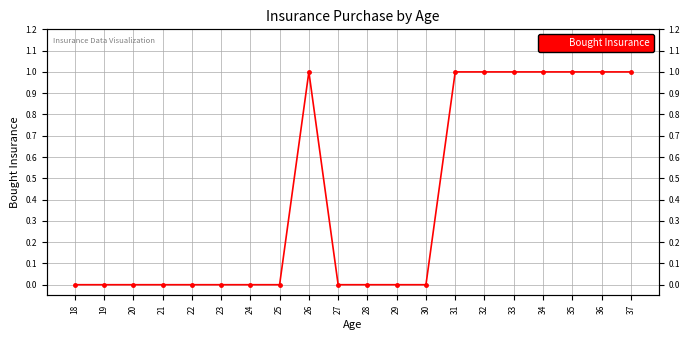

Reading left to right, what are all the values shown in this chart?

0	0	0	0	0	0	0	0	1	0	0	0	0	1	1	1	1	1	1	1